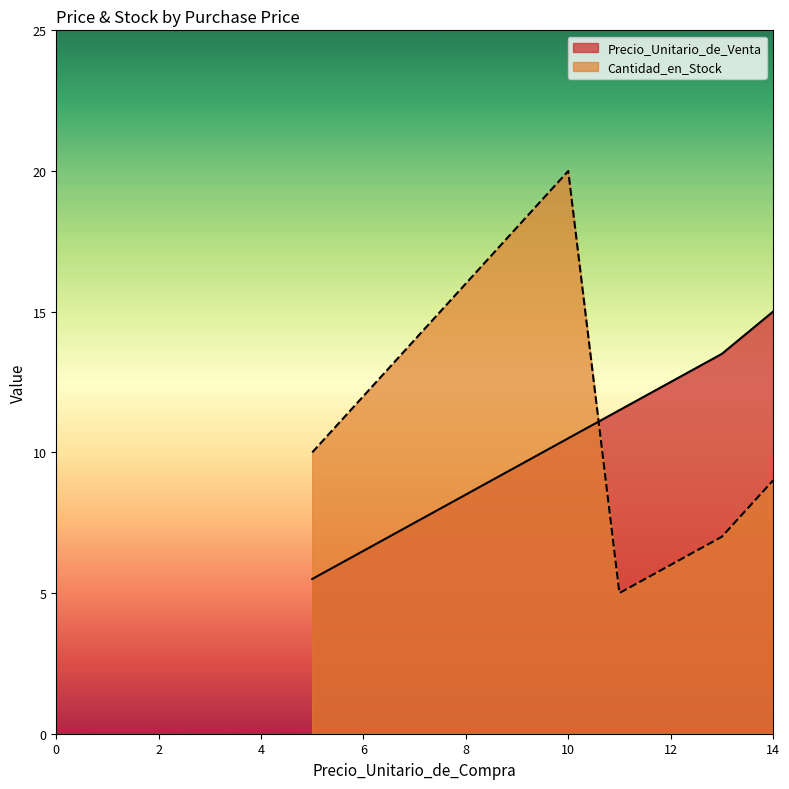

Which has a higher value, 13 or 10?

13